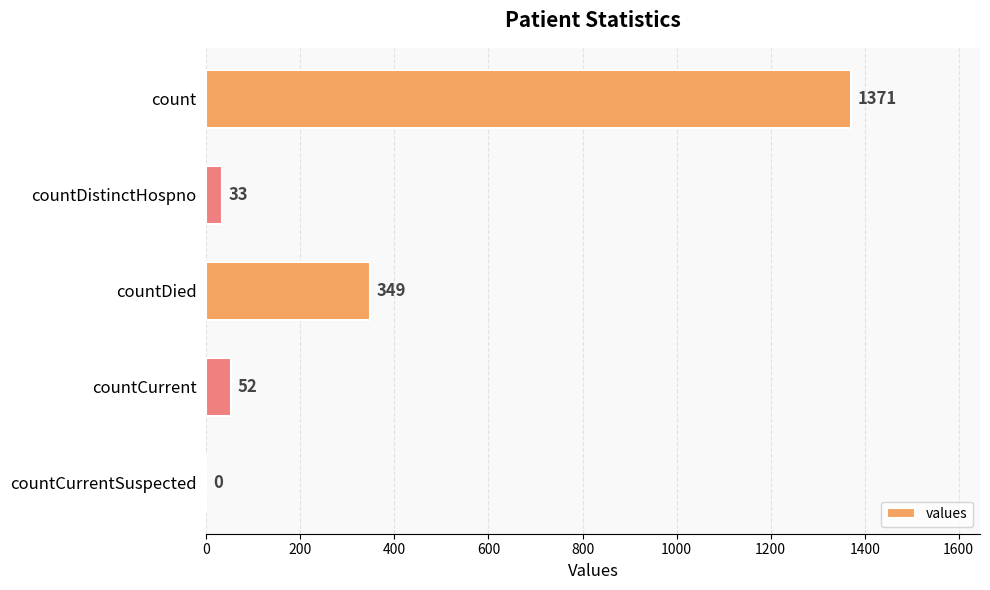

The chart shows a value of 349 at countDied. True or false?

True